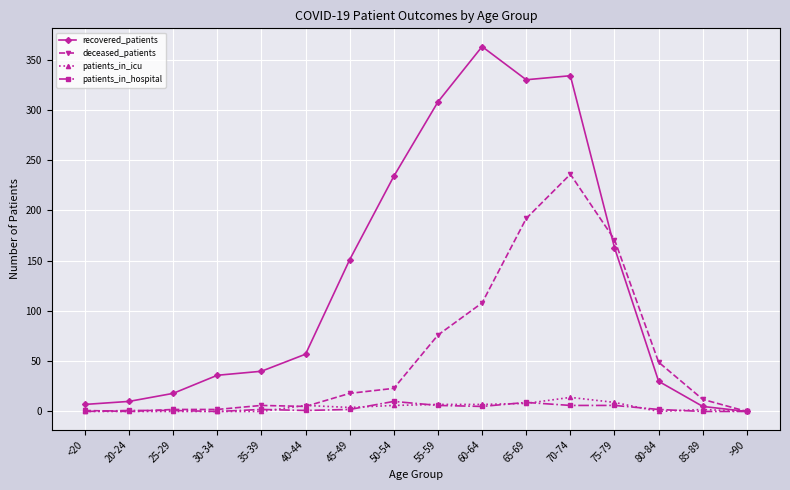

Which series has the largest range (max minus min)?

recovered_patients